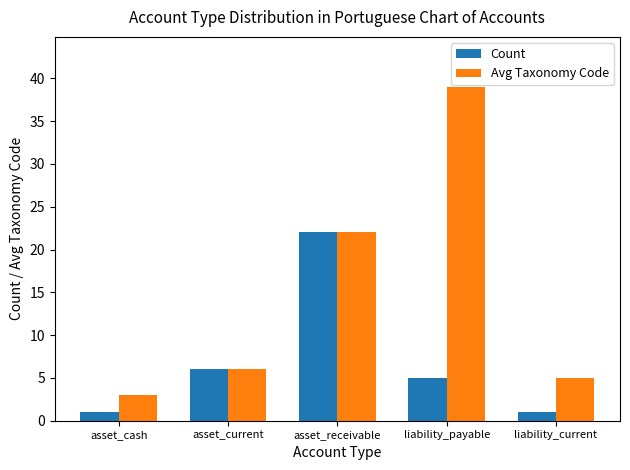

How many bars are there in each group?

2